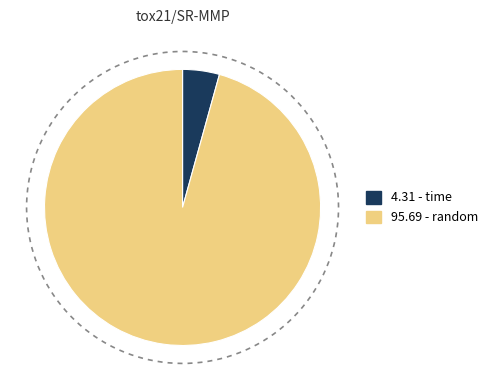

Is there any slice that represents more than half of the pie?

Yes